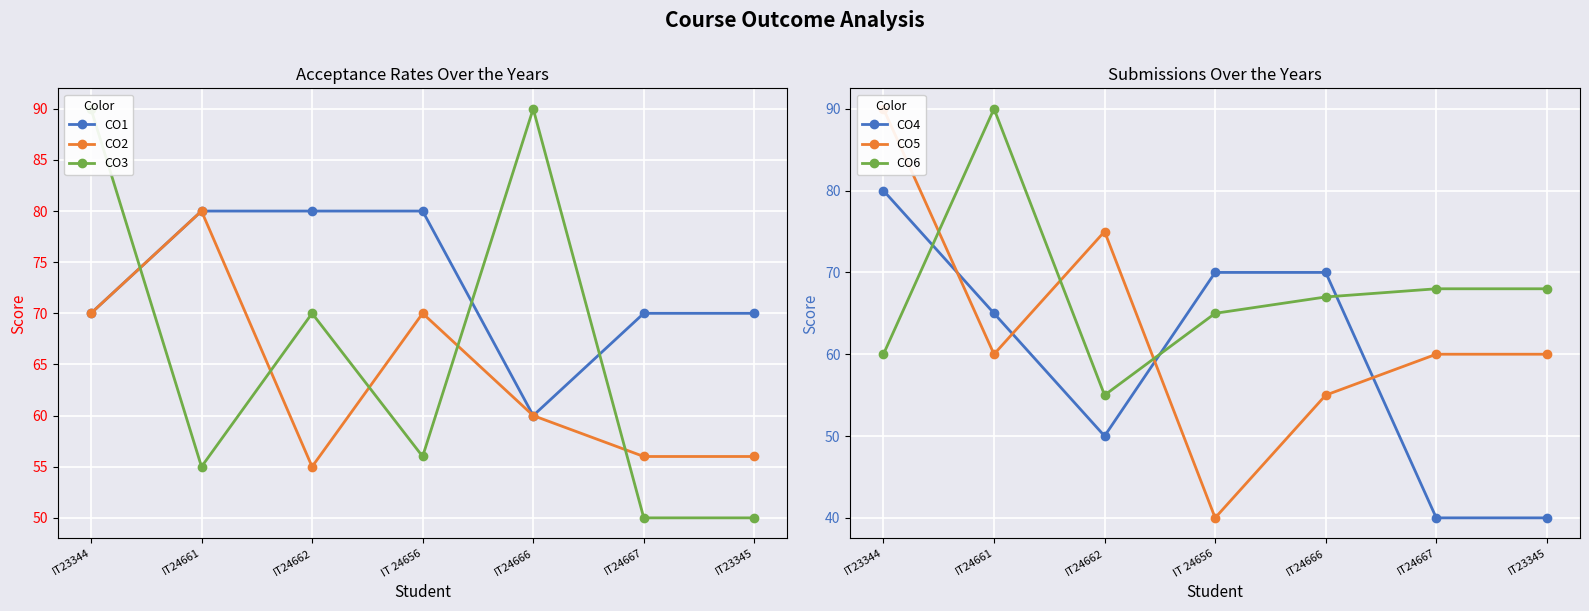

Which series has the largest range (max minus min)?

CO5